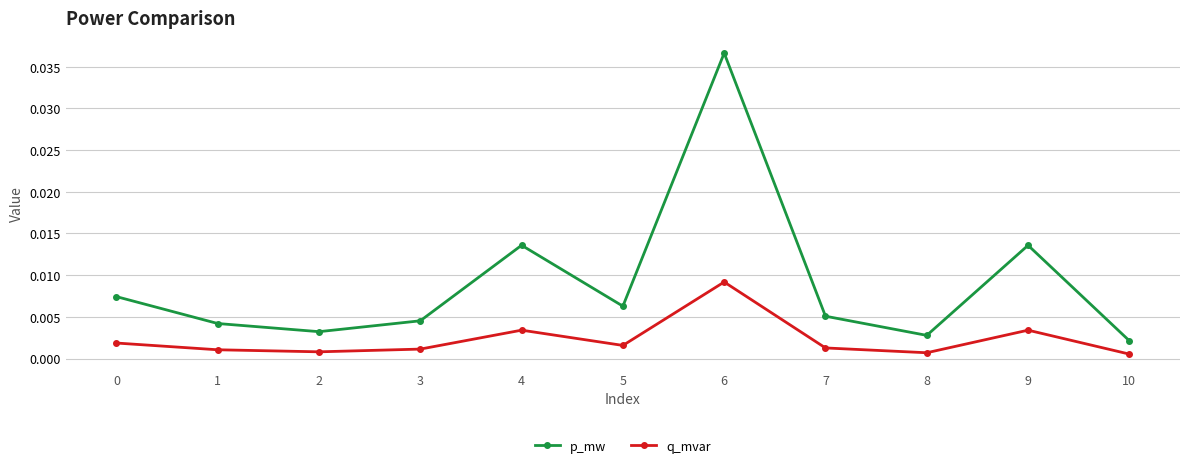

Which series has the largest total across all categories?

p_mw